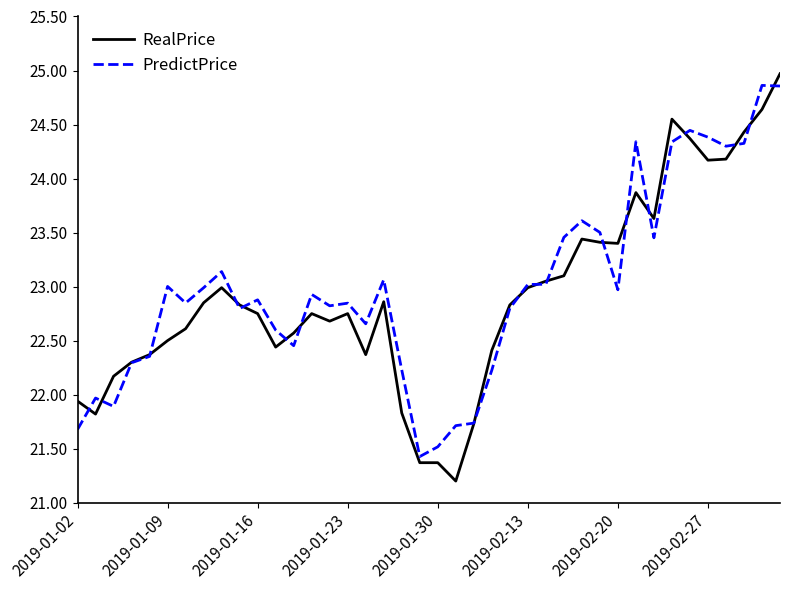

What is the minimum value for PredictPrice?

21.4